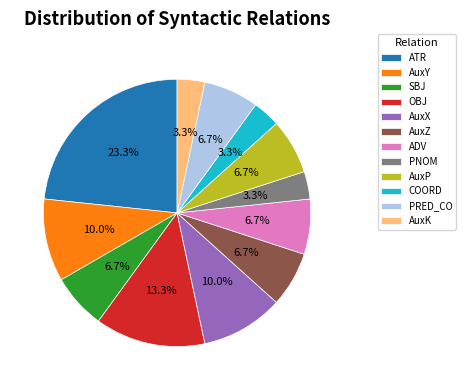

What portion of the pie excludes AuxX?

90.0%